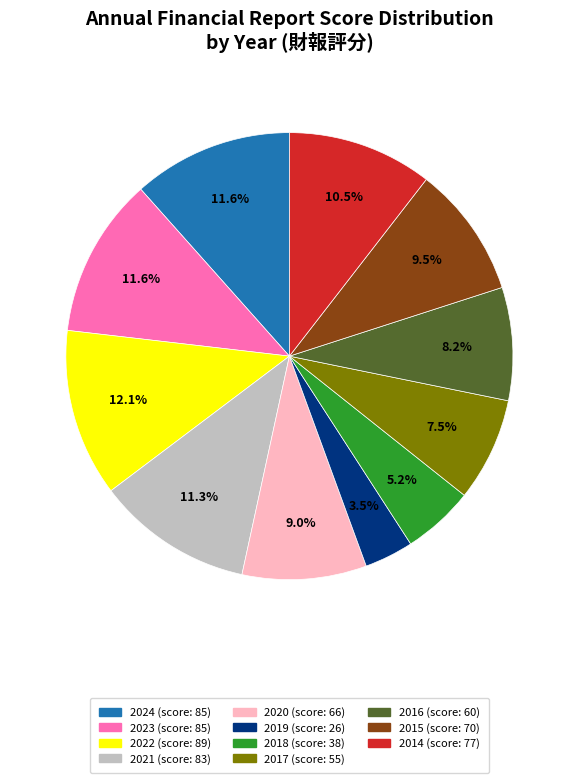

Between 2016 (score: 60) and 2023 (score: 85), which is larger?

2023 (score: 85)